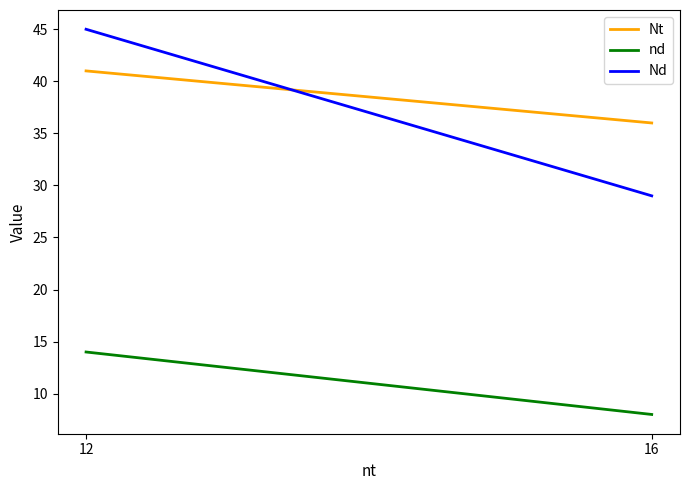

What is the difference between the highest and lowest values at 16?

28